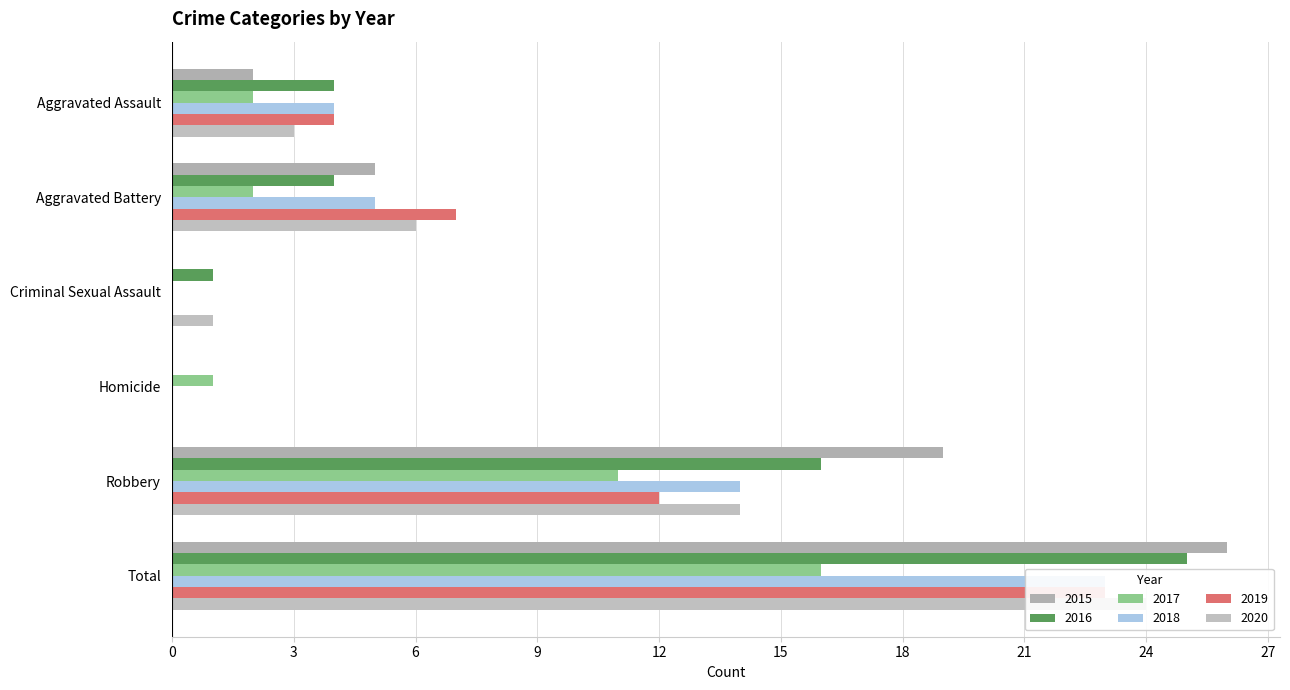

Rank the series at Homicide from lowest to highest value.

2015, 2016, 2018, 2019, 2020, 2017